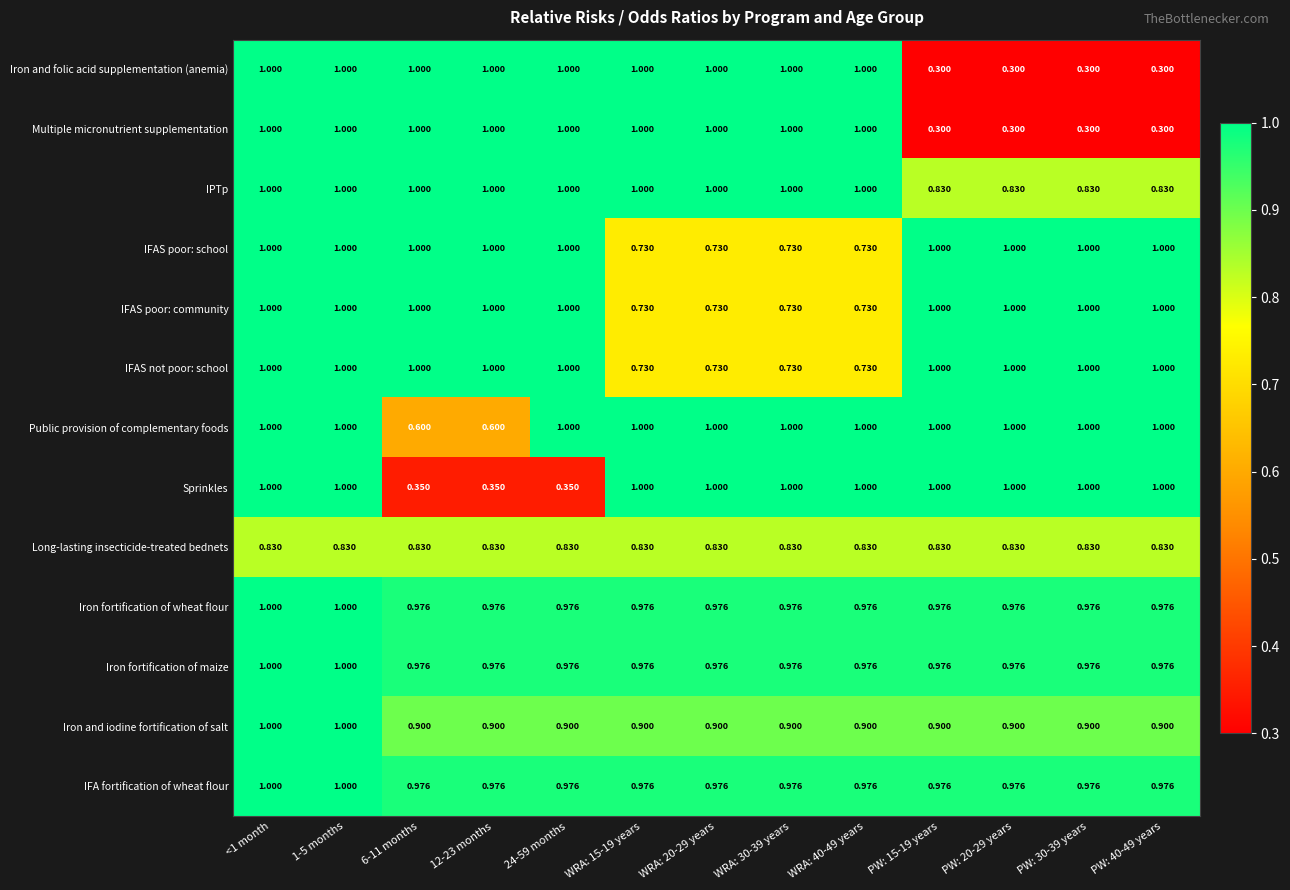

Is the value of Long-lasting insecticide-treated bednets at WRA: 40-49 years greater than the value of Multiple micronutrient supplementation at WRA: 30-39 years?

No